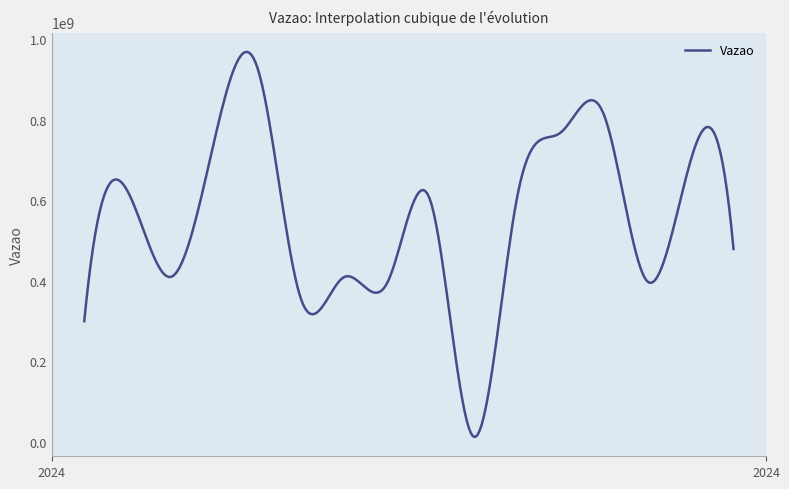

At which category does the chart reach its minimum across all series?

2024-01-24